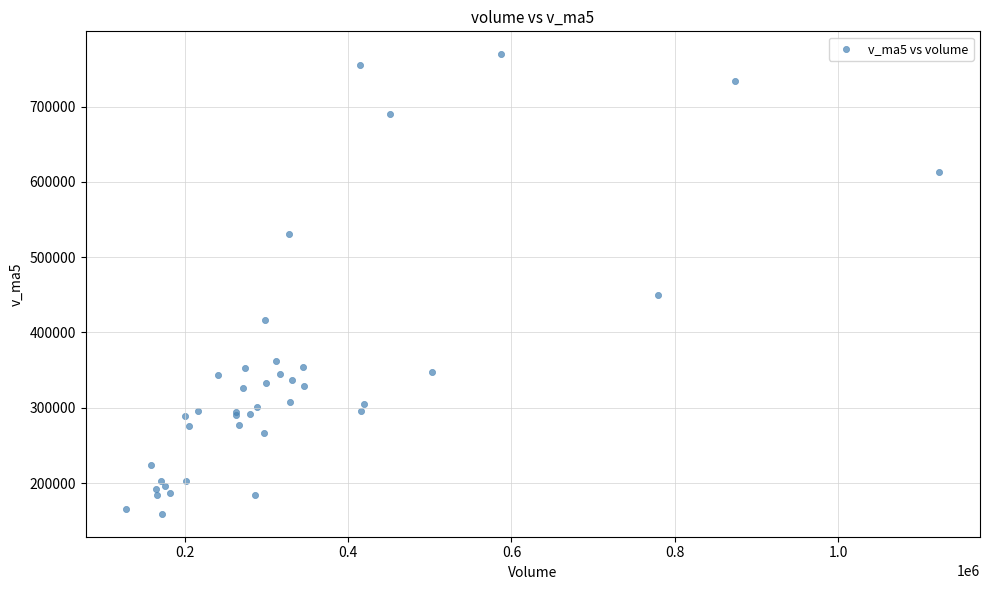

What Y value in the scatter plot is closest to 464313?

449982.7